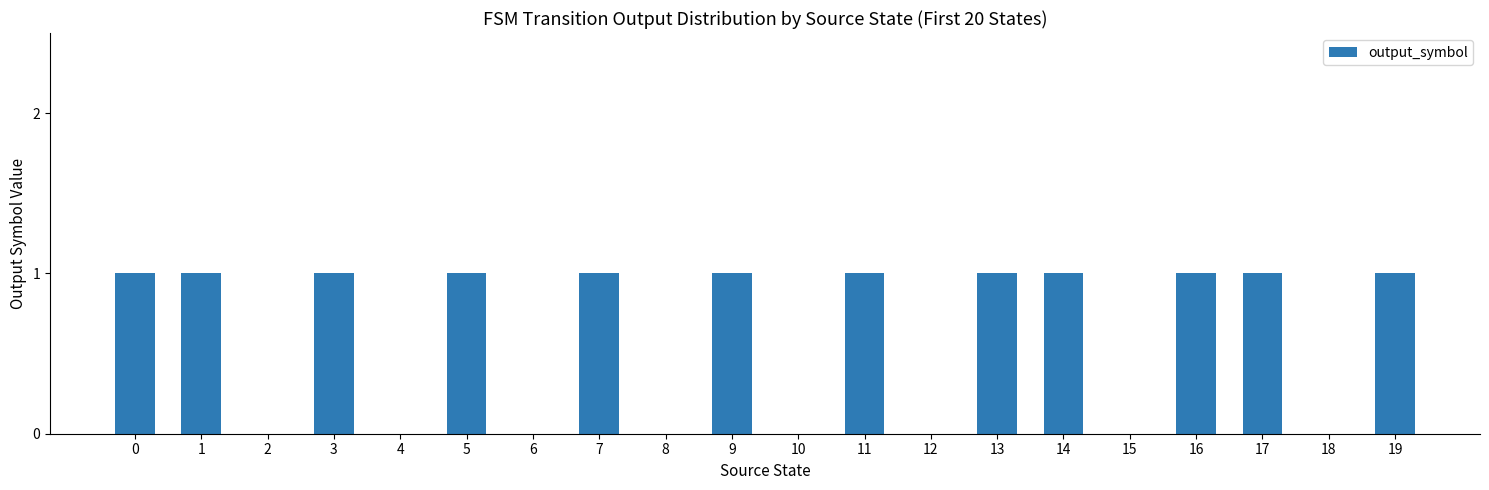

Reading left to right, what are all the values shown in this chart?

1	1	0	1	0	1	0	1	0	1	0	1	0	1	1	0	1	1	0	1